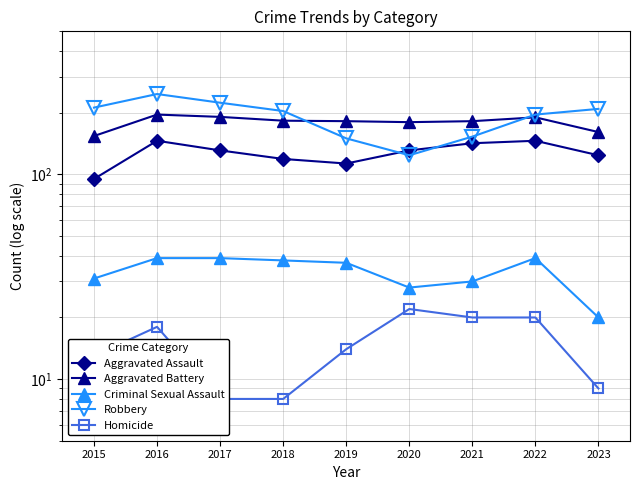

True or false: Homicide has more than 0 interior local peaks.

True